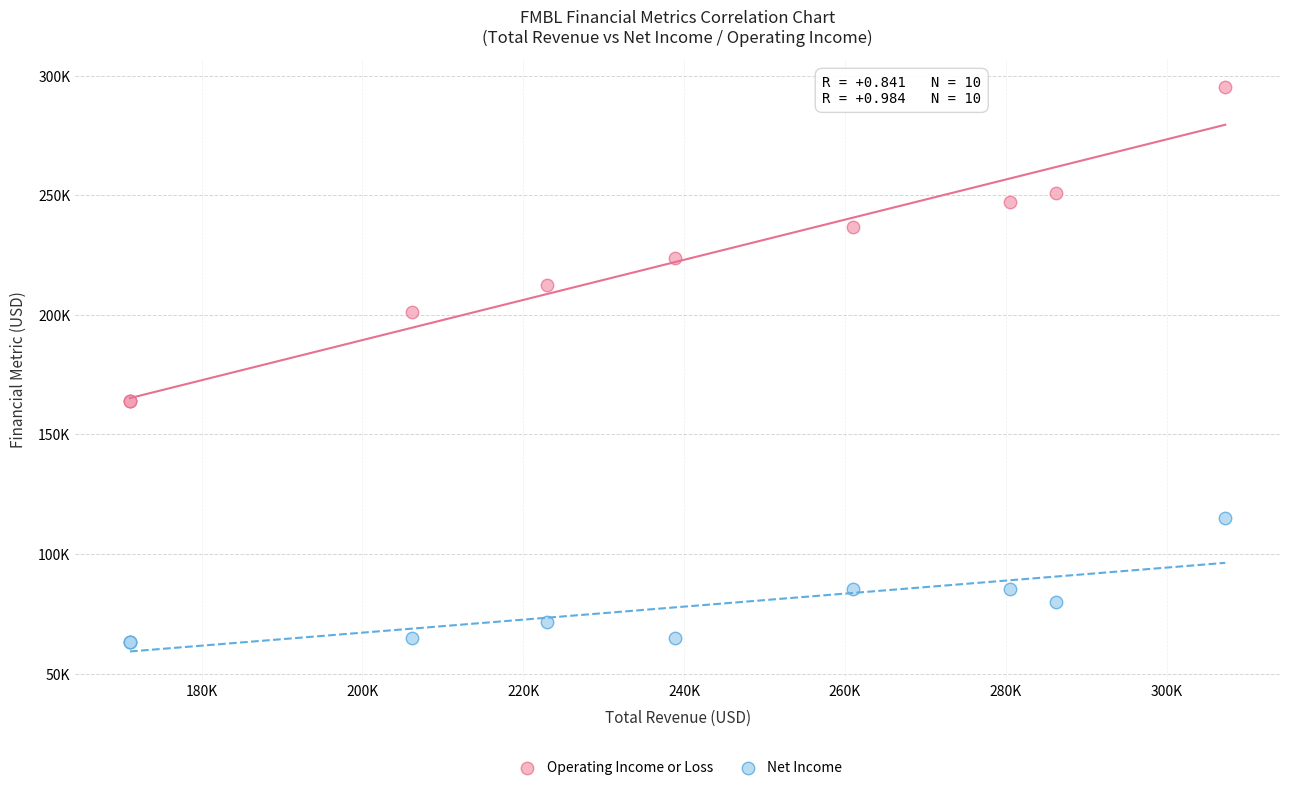

What are all the series names shown in the legend?

Operating Income or Loss, Net Income